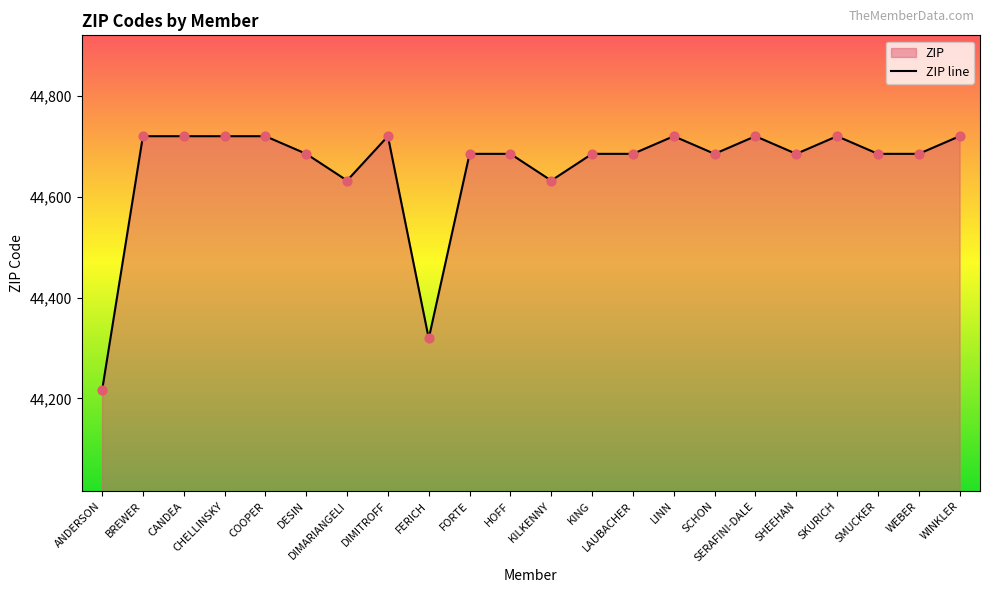

Approximately how many times larger is the value at FERICH compared to WINKLER?

1.0